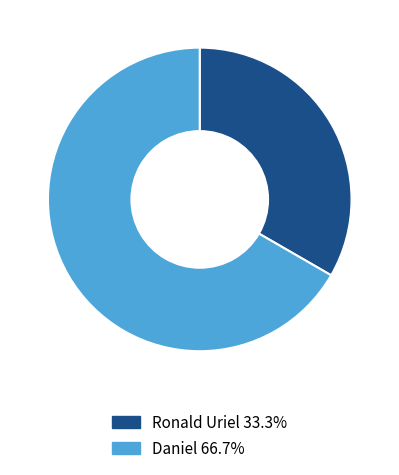

Is Ronald Uriel the majority of the pie?

No